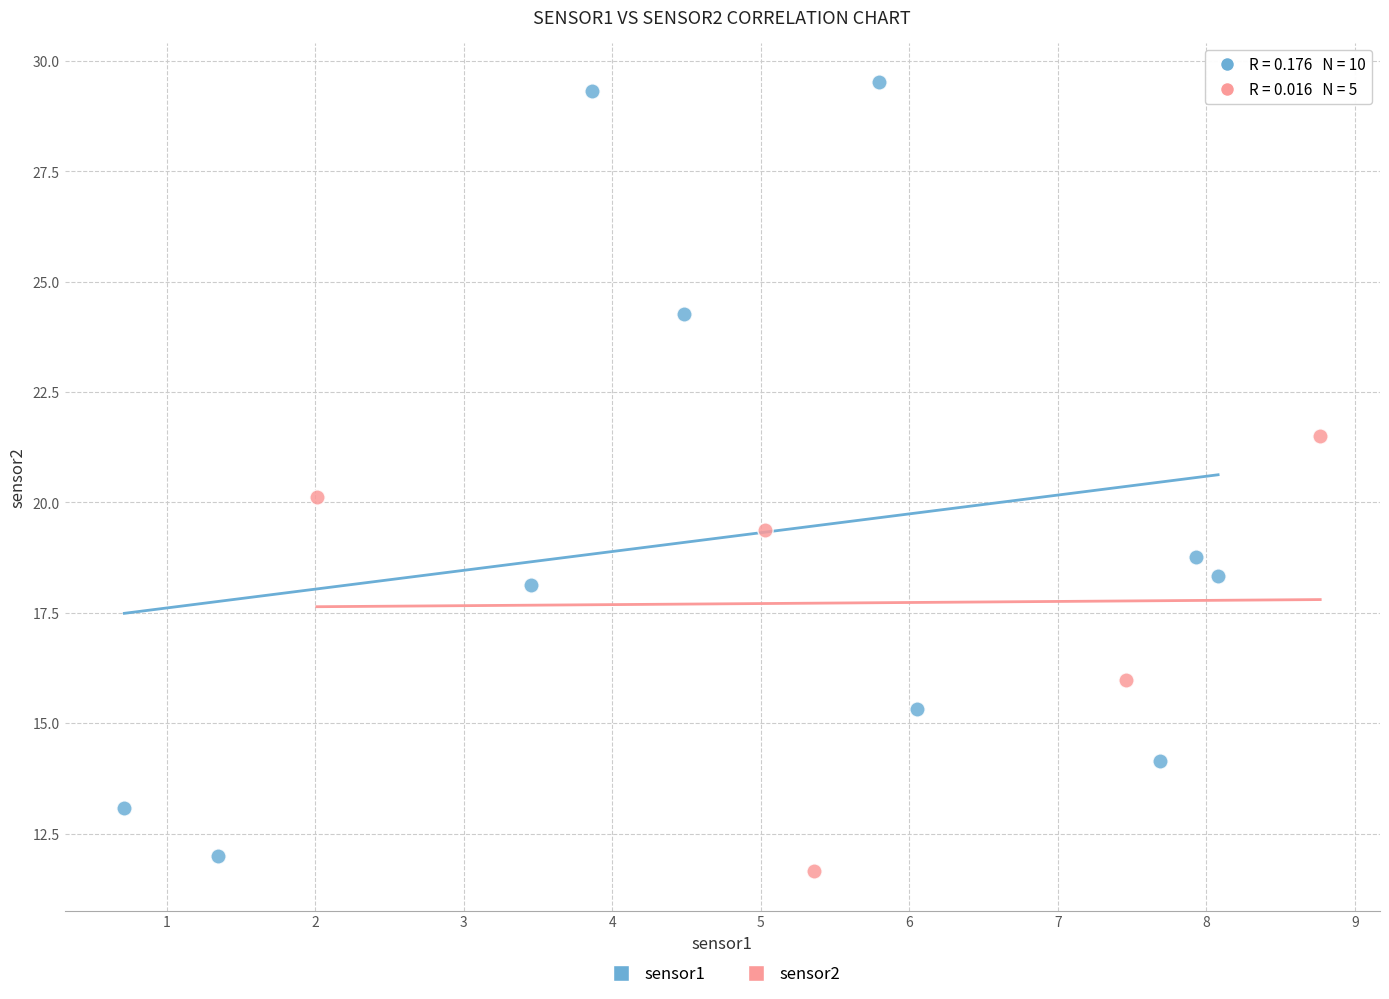

Which series contains the highest Y value?

sensor1